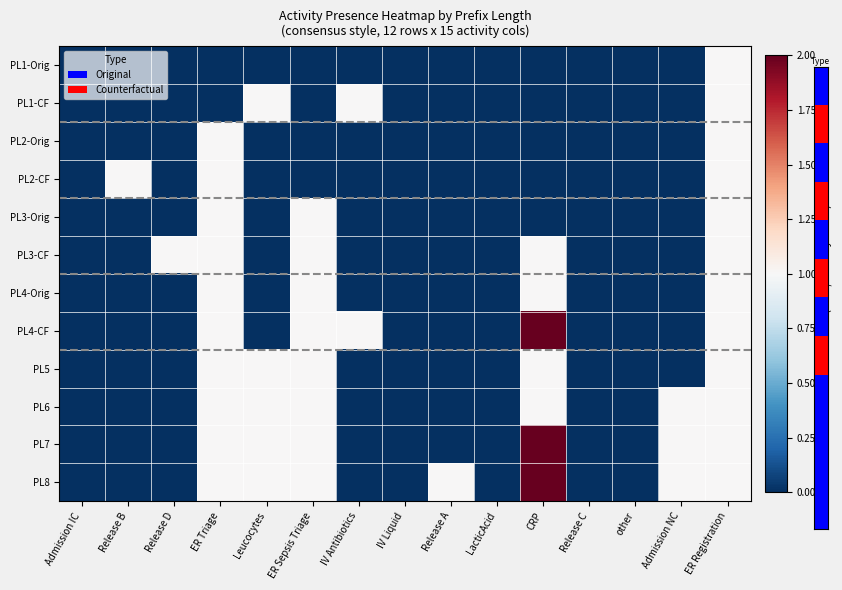

Reading left to right, extract all data points from this chart.

PL1-Orig: Admission IC=0	Release B=0	Release D=0	ER Triage=0	Leucocytes=0	ER Sepsis Triage=0	IV Antibiotics=0	IV Liquid=0	Release A=0	LacticAcid=0	CRP=0	Release C=0	other=0	Admission NC=0	ER Registration=1
PL1-CF: Admission IC=0	Release B=0	Release D=0	ER Triage=0	Leucocytes=1	ER Sepsis Triage=0	IV Antibiotics=1	IV Liquid=0	Release A=0	LacticAcid=0	CRP=0	Release C=0	other=0	Admission NC=0	ER Registration=1
PL2-Orig: Admission IC=0	Release B=0	Release D=0	ER Triage=1	Leucocytes=0	ER Sepsis Triage=0	IV Antibiotics=0	IV Liquid=0	Release A=0	LacticAcid=0	CRP=0	Release C=0	other=0	Admission NC=0	ER Registration=1
PL2-CF: Admission IC=0	Release B=1	Release D=0	ER Triage=1	Leucocytes=0	ER Sepsis Triage=0	IV Antibiotics=0	IV Liquid=0	Release A=0	LacticAcid=0	CRP=0	Release C=0	other=0	Admission NC=0	ER Registration=1
PL3-Orig: Admission IC=0	Release B=0	Release D=0	ER Triage=1	Leucocytes=0	ER Sepsis Triage=1	IV Antibiotics=0	IV Liquid=0	Release A=0	LacticAcid=0	CRP=0	Release C=0	other=0	Admission NC=0	ER Registration=1
PL3-CF: Admission IC=0	Release B=0	Release D=1	ER Triage=1	Leucocytes=0	ER Sepsis Triage=1	IV Antibiotics=0	IV Liquid=0	Release A=0	LacticAcid=0	CRP=1	Release C=0	other=0	Admission NC=0	ER Registration=1
PL4-Orig: Admission IC=0	Release B=0	Release D=0	ER Triage=1	Leucocytes=0	ER Sepsis Triage=1	IV Antibiotics=0	IV Liquid=0	Release A=0	LacticAcid=0	CRP=1	Release C=0	other=0	Admission NC=0	ER Registration=1
PL4-CF: Admission IC=0	Release B=0	Release D=0	ER Triage=1	Leucocytes=0	ER Sepsis Triage=1	IV Antibiotics=1	IV Liquid=0	Release A=0	LacticAcid=0	CRP=2	Release C=0	other=0	Admission NC=0	ER Registration=1
PL5: Admission IC=0	Release B=0	Release D=0	ER Triage=1	Leucocytes=1	ER Sepsis Triage=1	IV Antibiotics=0	IV Liquid=0	Release A=0	LacticAcid=0	CRP=1	Release C=0	other=0	Admission NC=0	ER Registration=1
PL6: Admission IC=0	Release B=0	Release D=0	ER Triage=1	Leucocytes=1	ER Sepsis Triage=1	IV Antibiotics=0	IV Liquid=0	Release A=0	LacticAcid=0	CRP=1	Release C=0	other=0	Admission NC=1	ER Registration=1
PL7: Admission IC=0	Release B=0	Release D=0	ER Triage=1	Leucocytes=1	ER Sepsis Triage=1	IV Antibiotics=0	IV Liquid=0	Release A=0	LacticAcid=0	CRP=2	Release C=0	other=0	Admission NC=1	ER Registration=1
PL8: Admission IC=0	Release B=0	Release D=0	ER Triage=1	Leucocytes=1	ER Sepsis Triage=1	IV Antibiotics=0	IV Liquid=0	Release A=1	LacticAcid=0	CRP=2	Release C=0	other=0	Admission NC=1	ER Registration=1